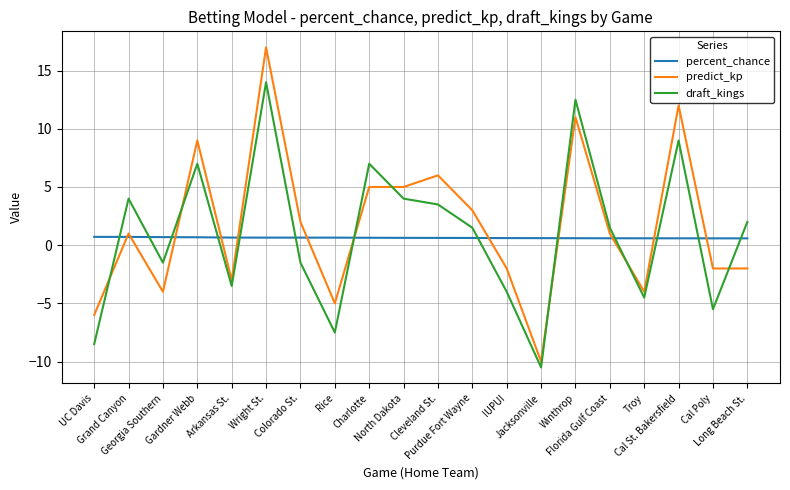

Count the number of categories in the chart.

20